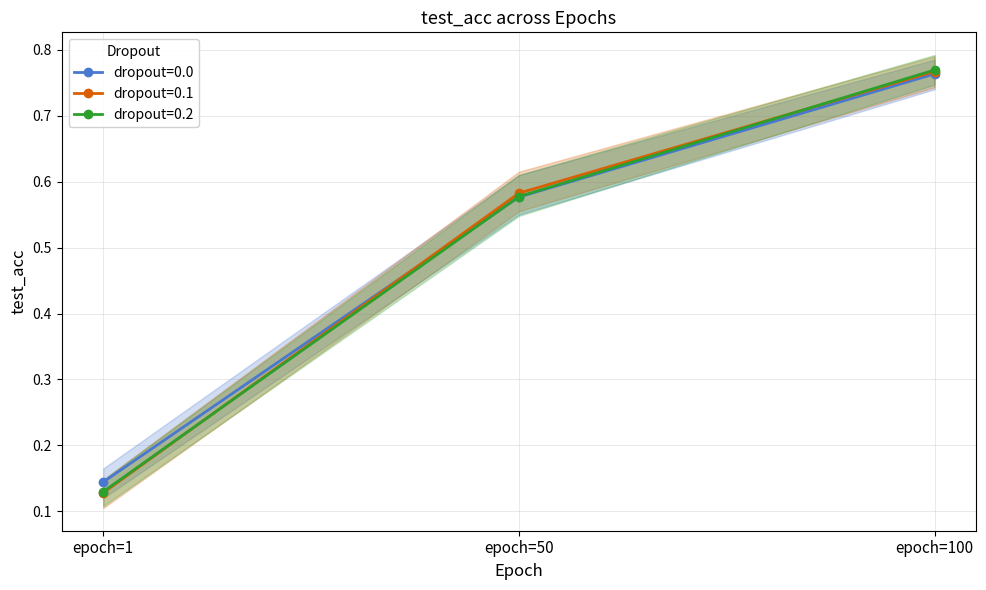

Rank the categories by dropout=0.0 value from lowest to highest.

epoch=1, epoch=50, epoch=100